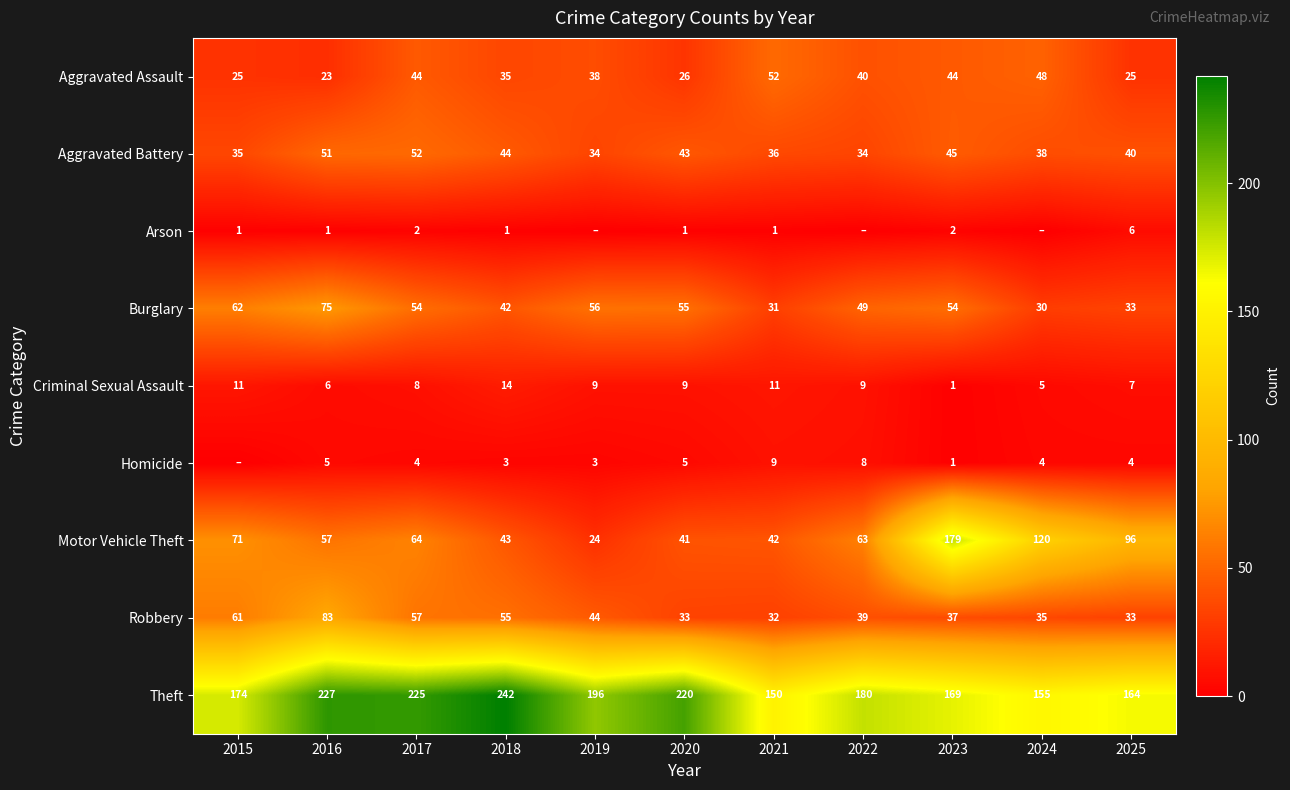

At which label does Aggravated Assault reach its peak?

2021